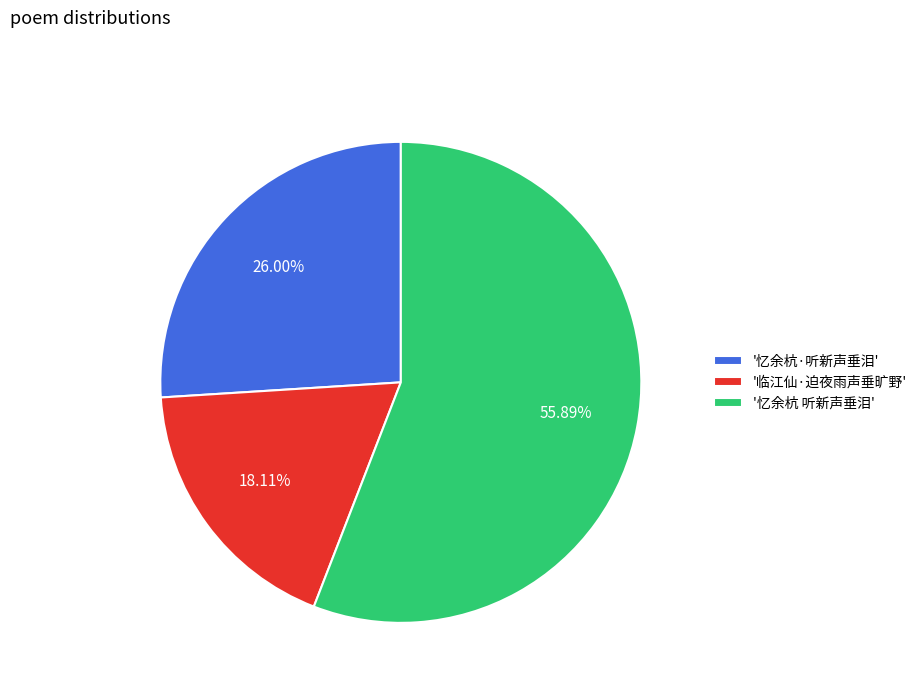

Is the sum of '忆余杭 听新声垂泪' and '临江仙·迫夜雨声垂旷野' greater than half?

Yes